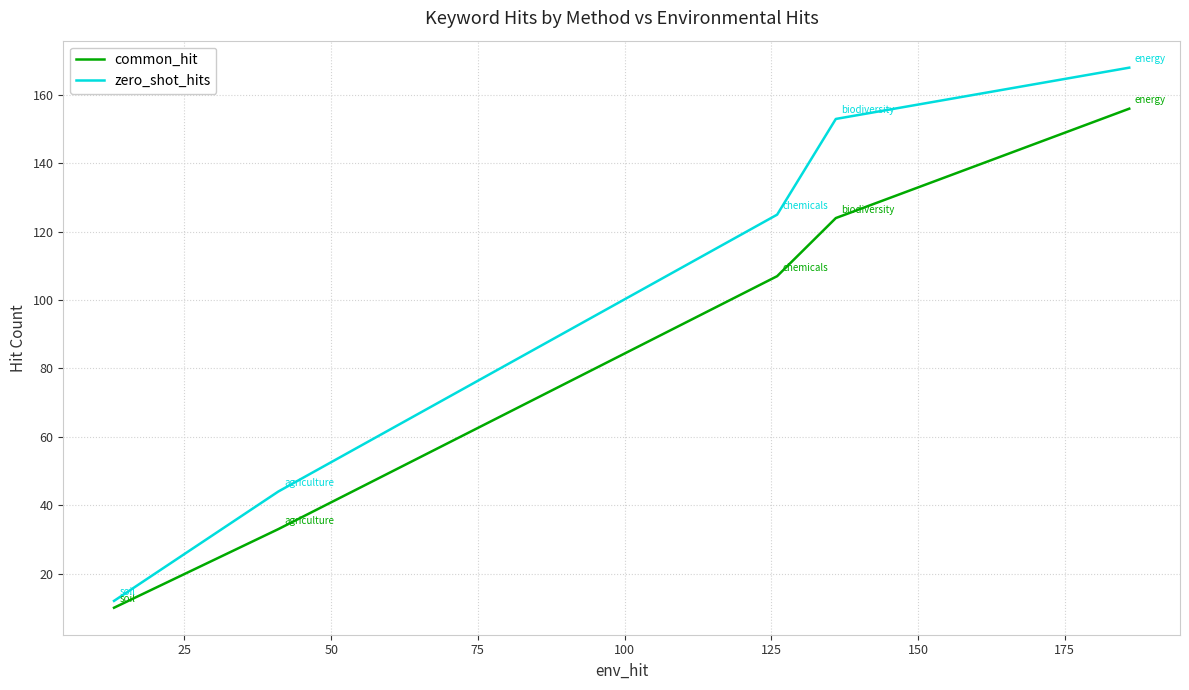

What is the maximum value for zero_shot_hits?

168